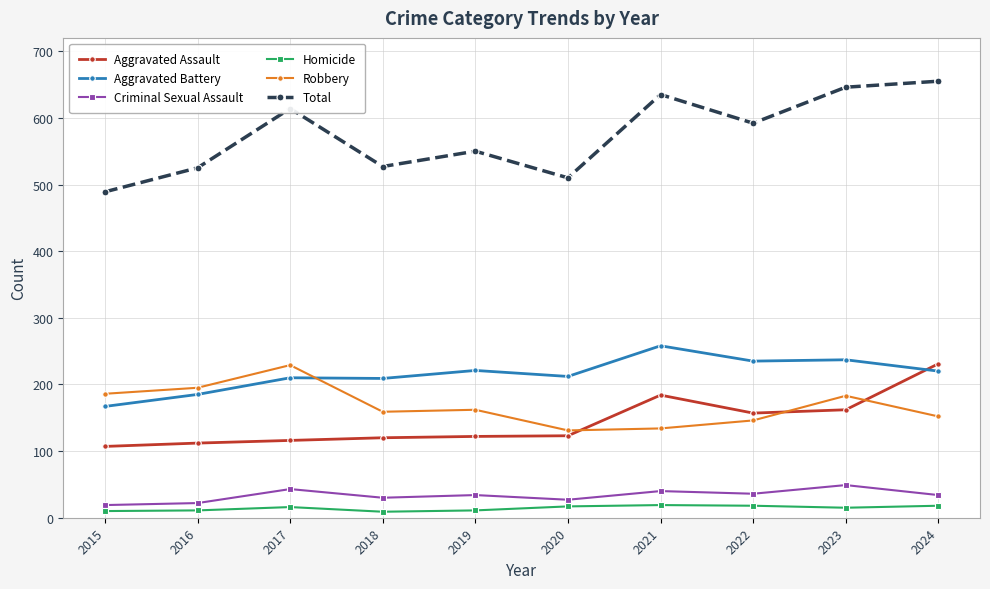

After their last crossing, which series has the higher values: Aggravated Assault or Aggravated Battery?

Aggravated Assault